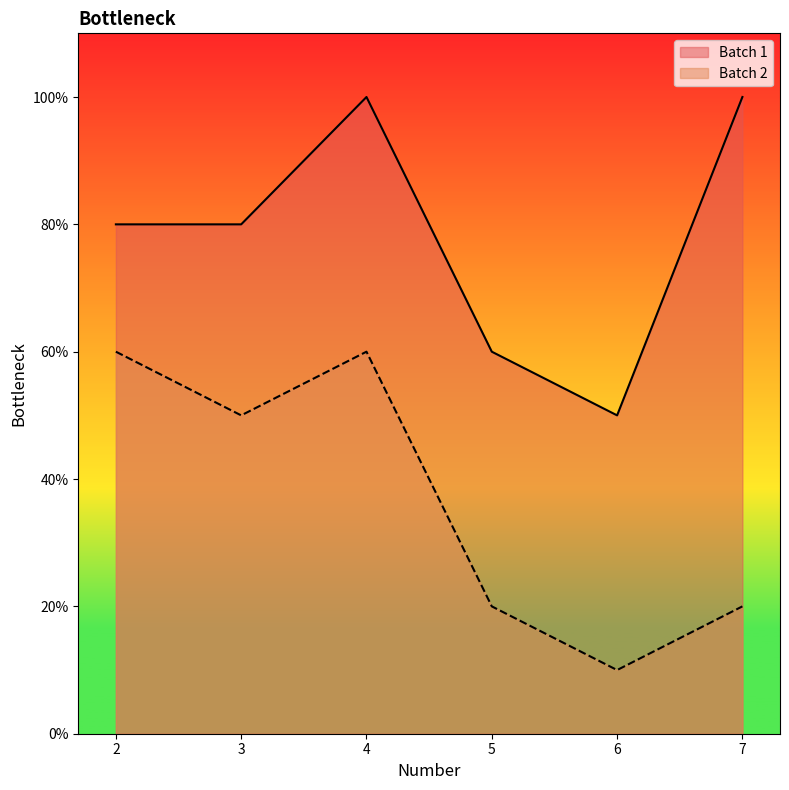

The value of Batch 1 at 6 is 30. True or false?

False